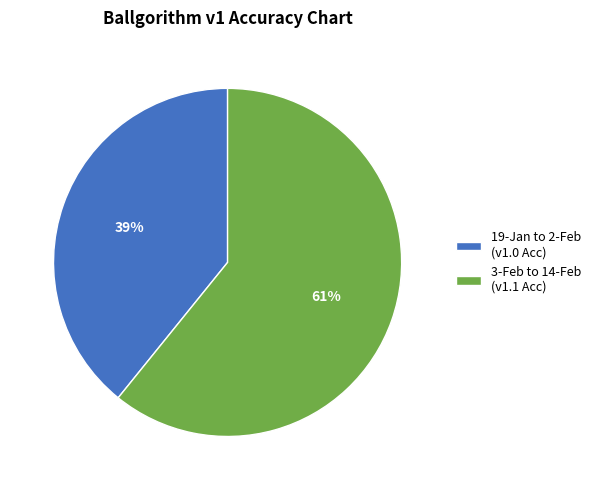

Count the number of slices in the pie.

2